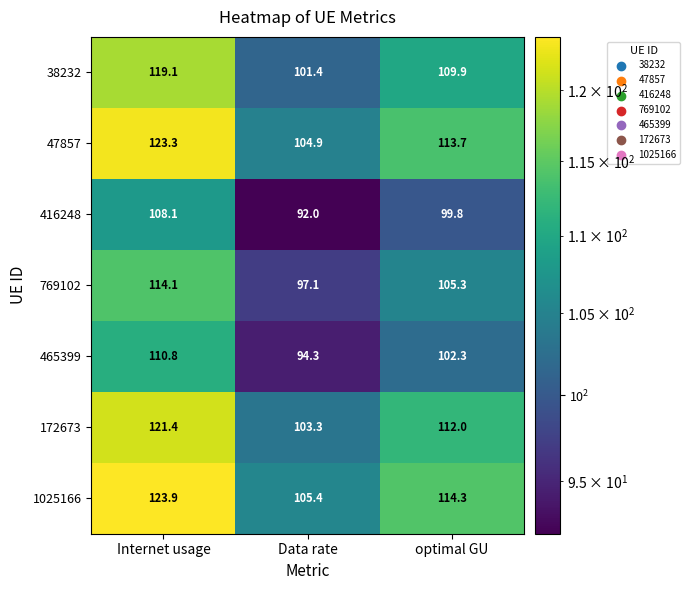

What is the total value across all series at optimal GU?

757.3